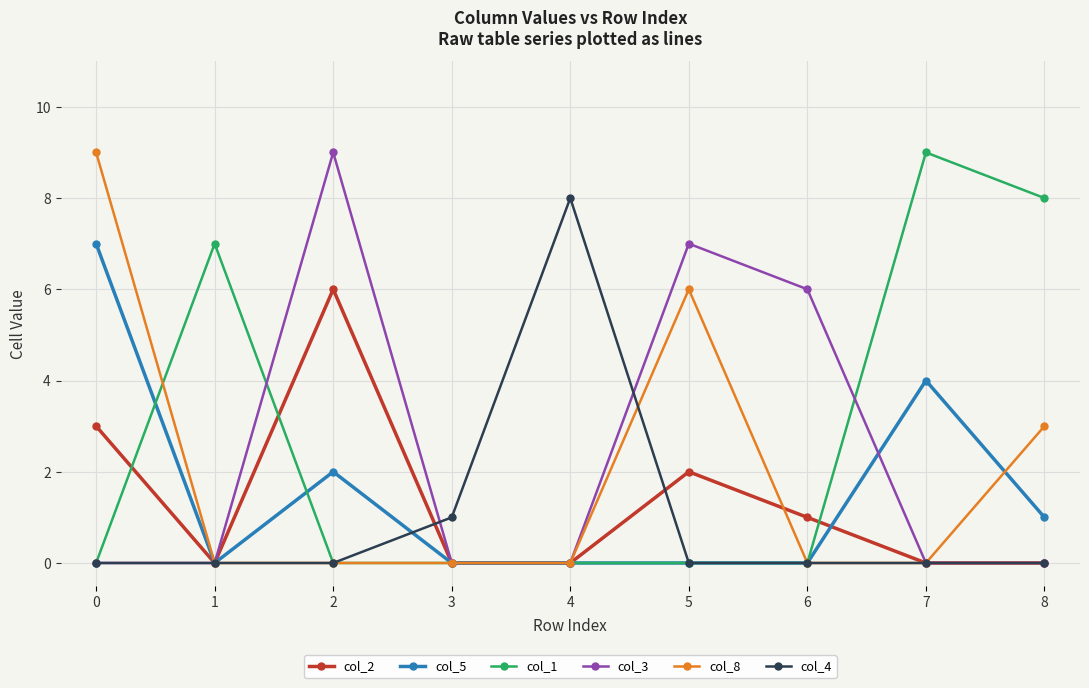

At which category does col_2 reach its first local peak?

2